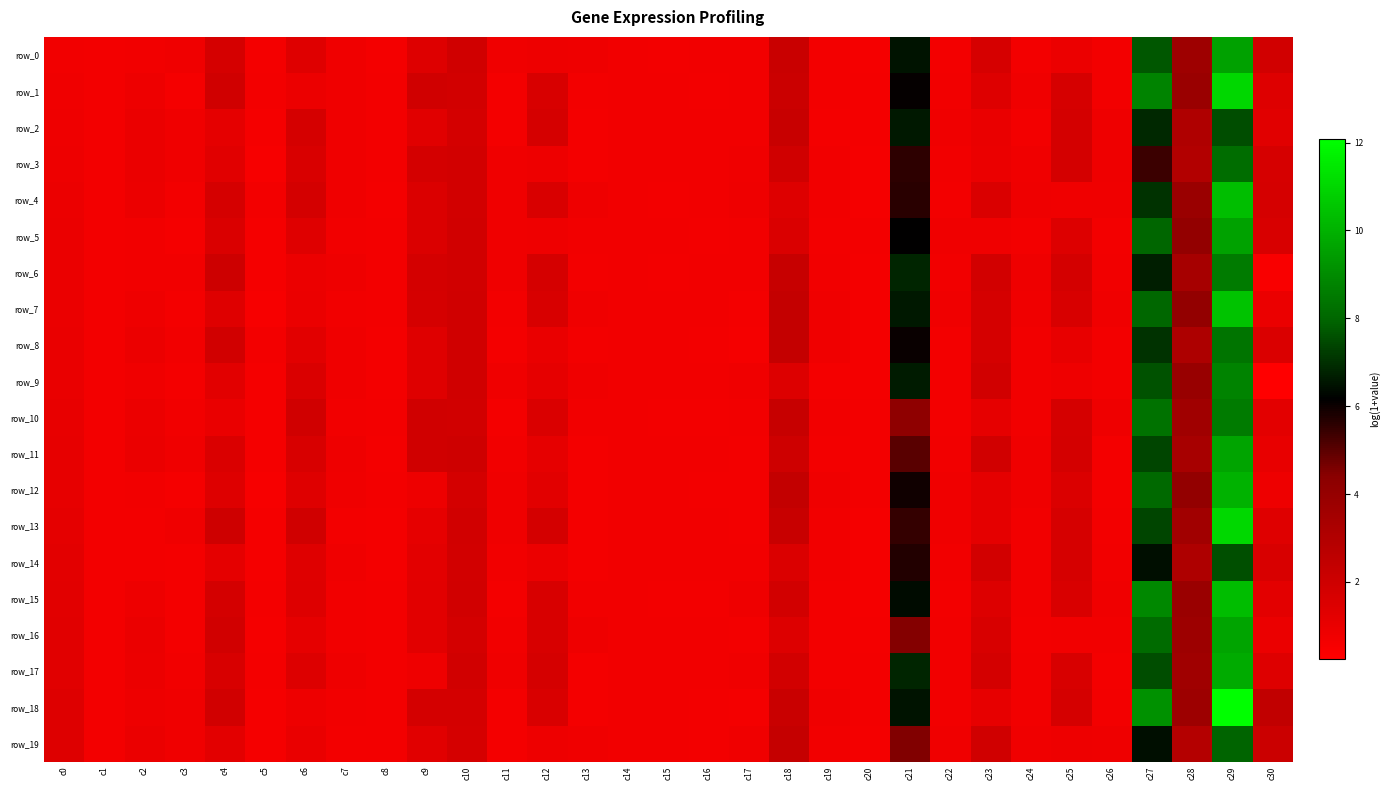

The value of row_5 at c1 is 1.2. True or false?

False